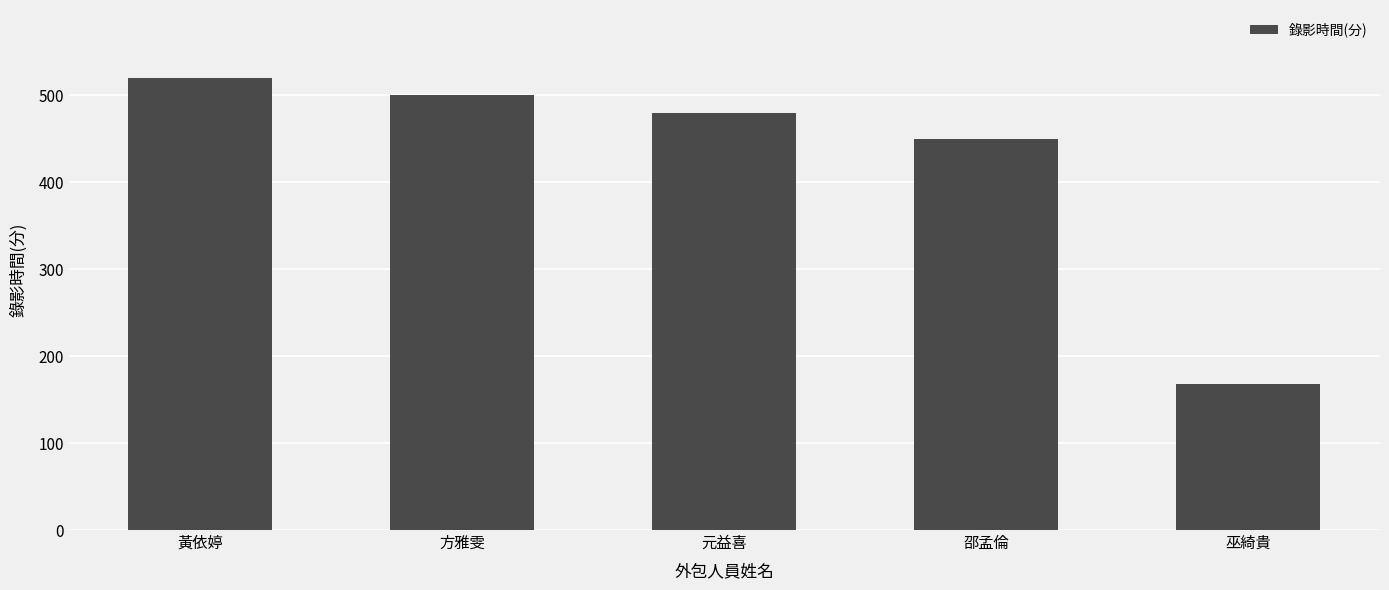

Reading left to right, extract all data points from this chart.

黃依婷=520	方雅雯=500	元益喜=480	邵孟倫=450	巫綺貴=168